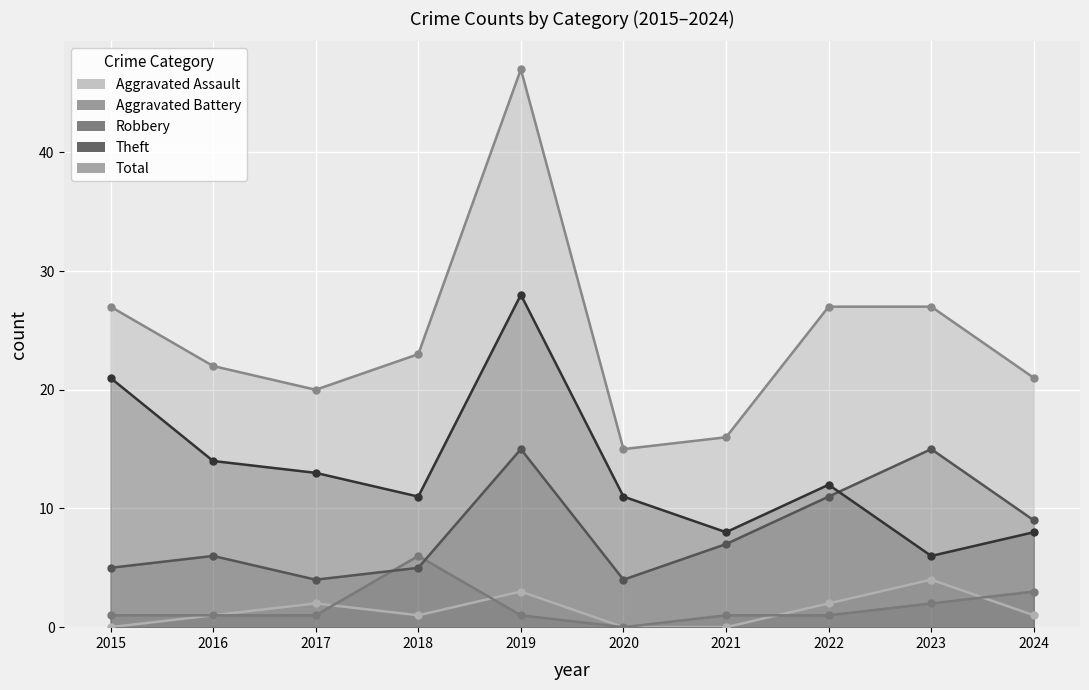

The value of Theft at 2023 is 4. True or false?

False